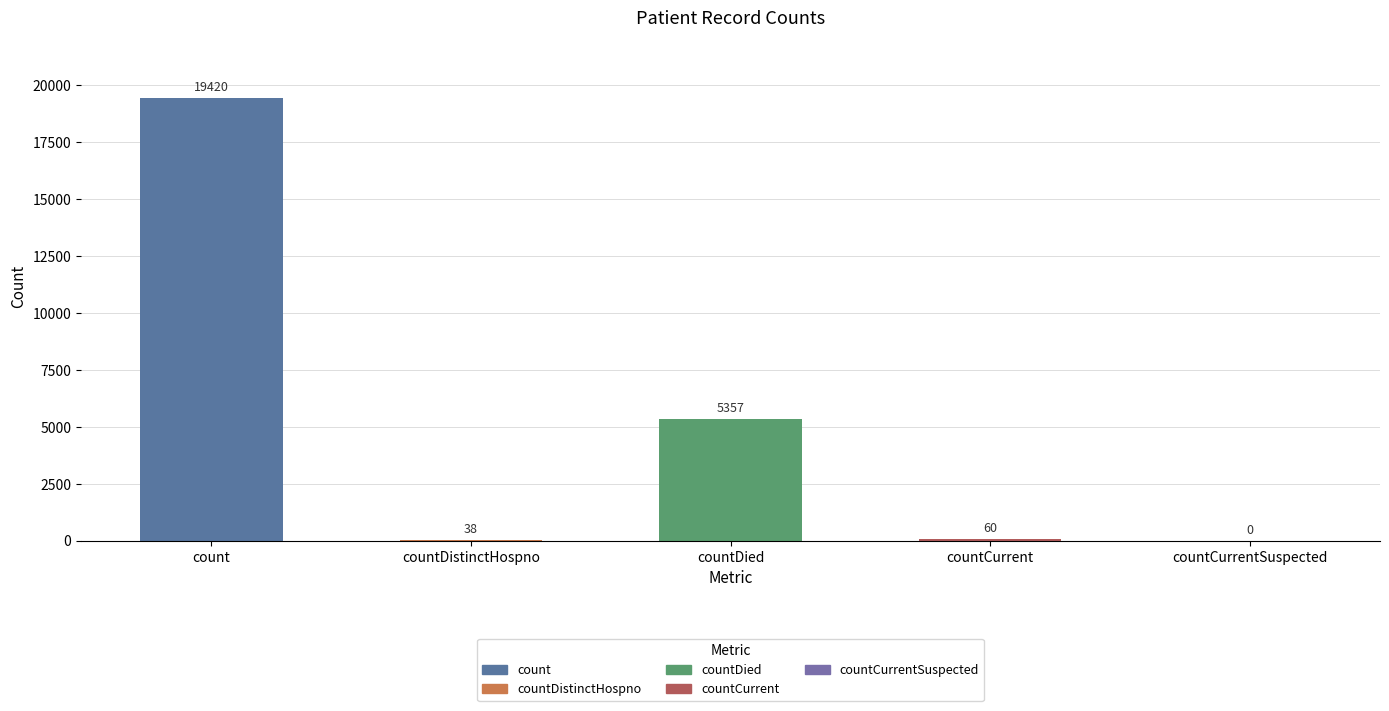

At which category does the chart reach its peak across all series?

count